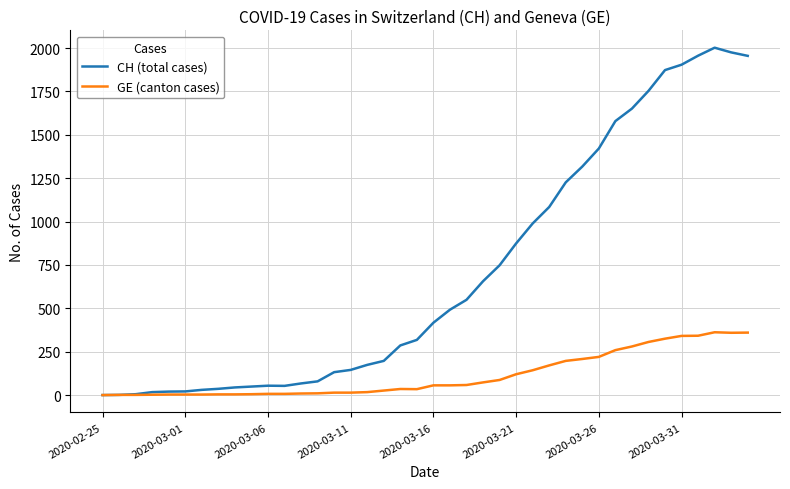

Rank the series by their average value, from highest to lowest.

CH (total cases), GE (canton cases)